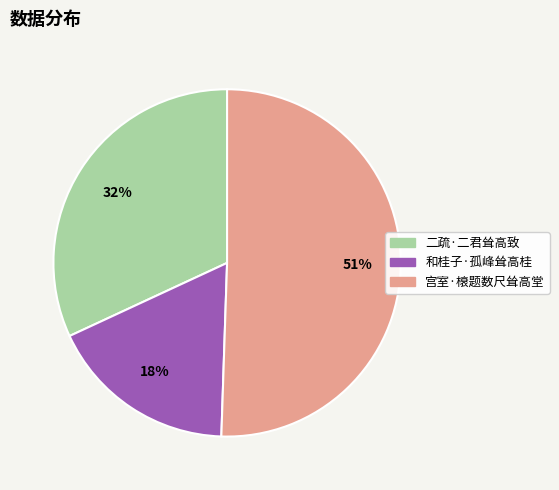

The 和桂子·孤峰耸高桂 slice represents 18% of the pie. True or false?

True